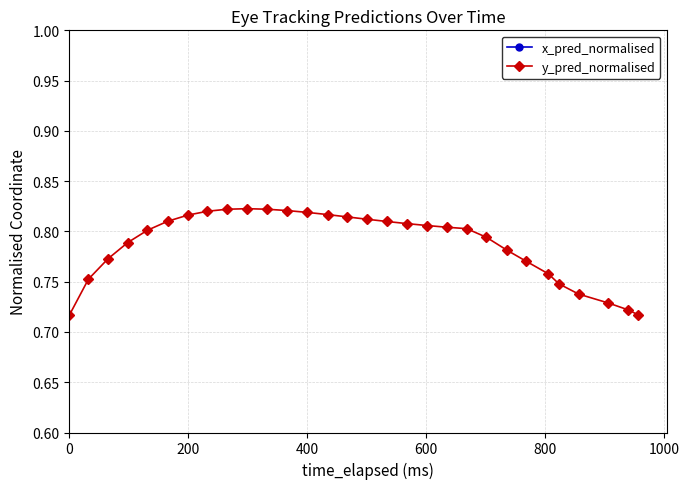

What is the maximum value for y_pred_normalised?

0.8